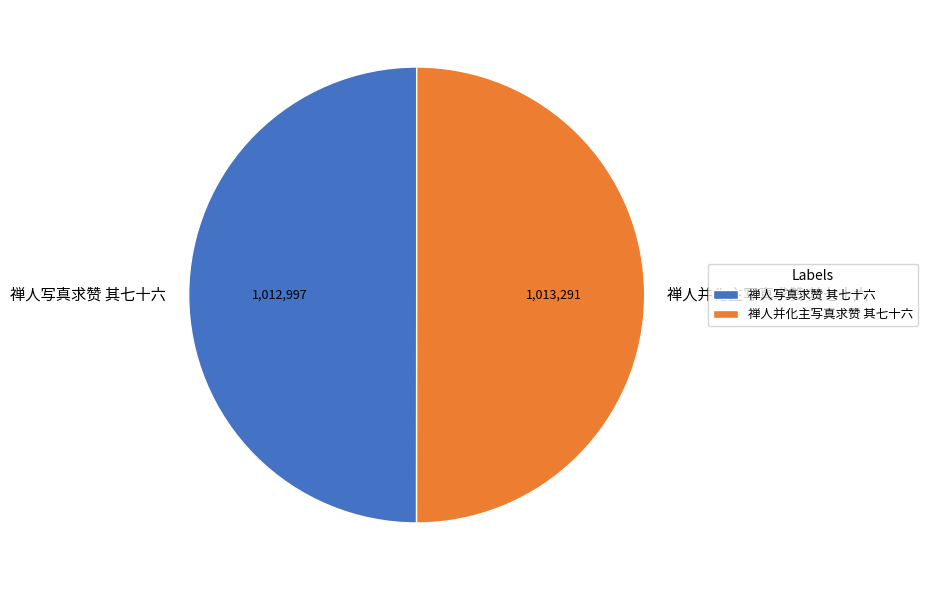

Approximately how many times larger is the value at 禅人写真求赞 其七十六 compared to 禅人并化主写真求赞 其七十六?

1.0